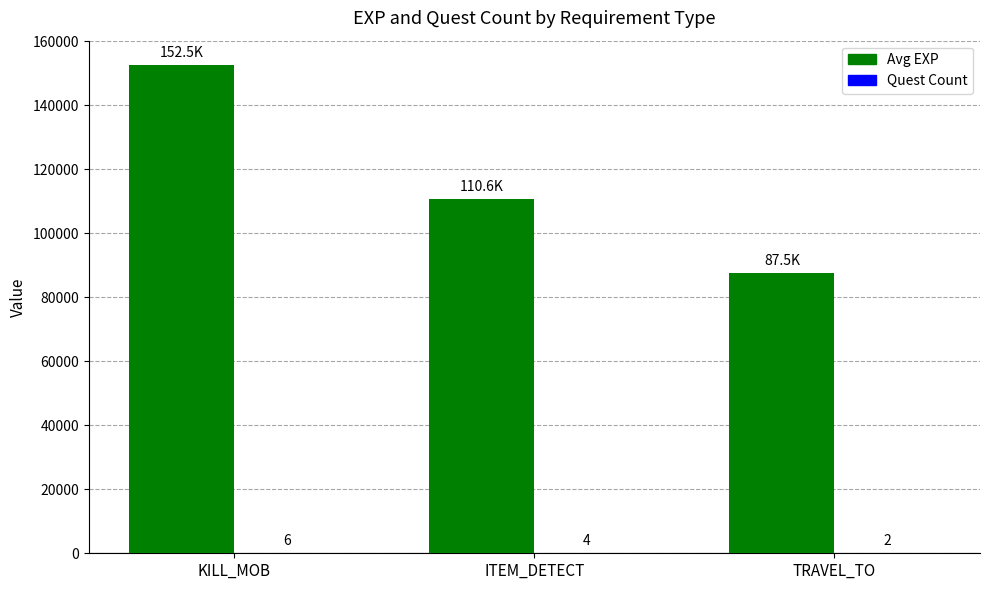

What is the maximum value shown in the chart?

152500